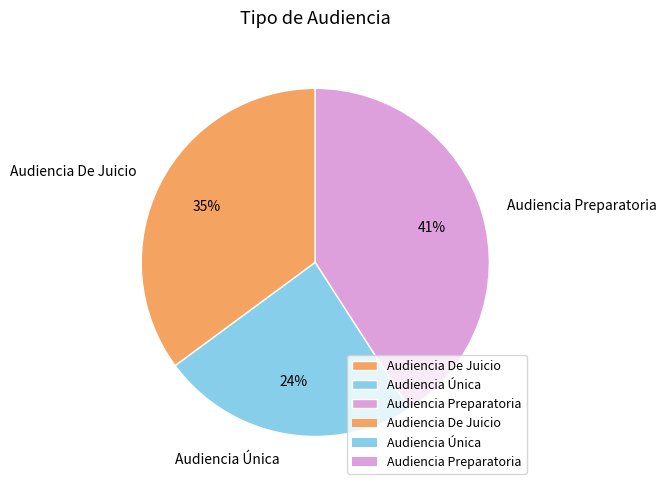

To the nearest percent, what is the difference between the Audiencia De Juicio and Audiencia Única slice percentages?

11%